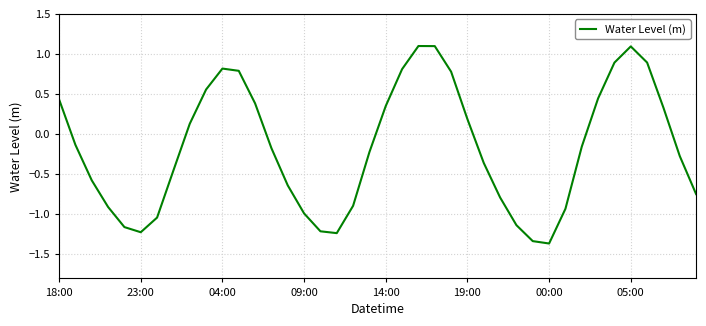

What is the difference between the maximum and minimum values?

2.5